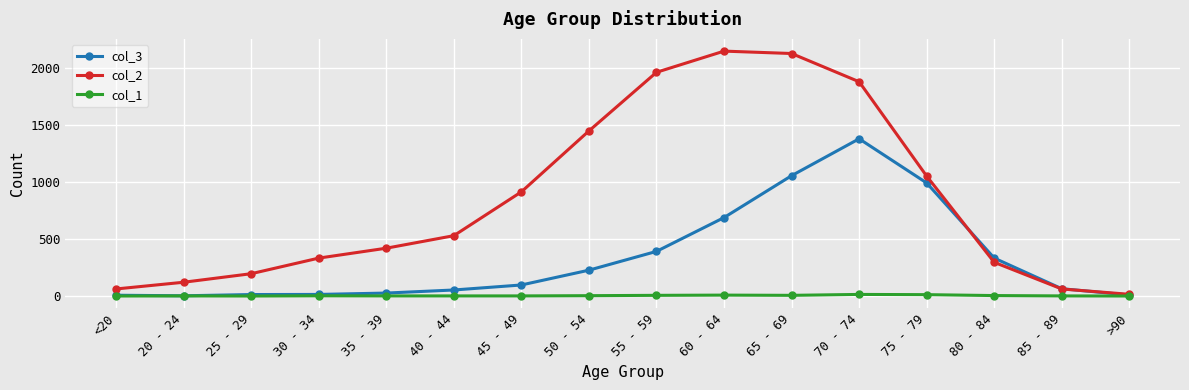

What is the average value of the col_1 series?

4